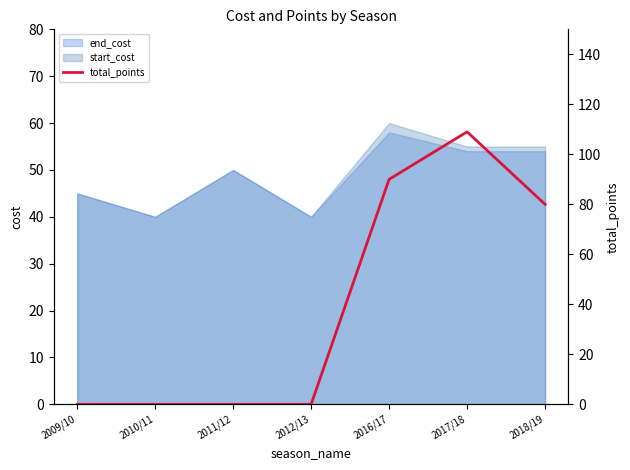

True or false: the data shows 146 at 2016/17.

False